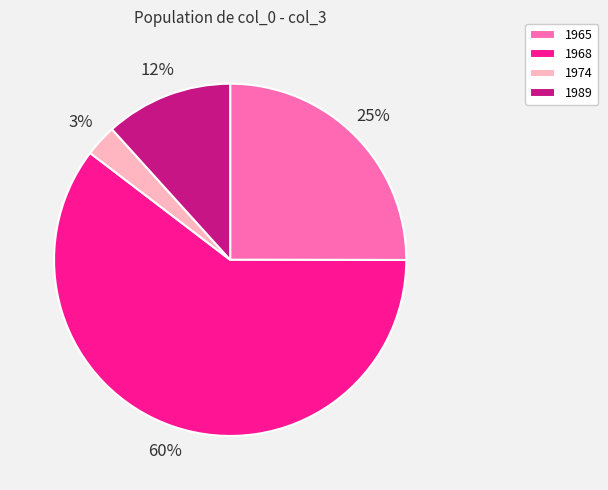

Rank the categories by value from highest to lowest.

1968, 1965, 1989, 1974